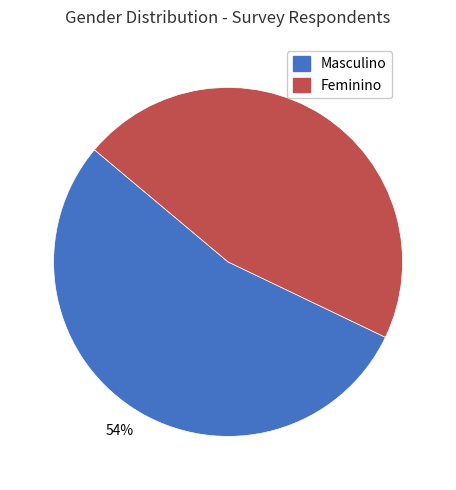

Is Feminino the majority of the pie?

No